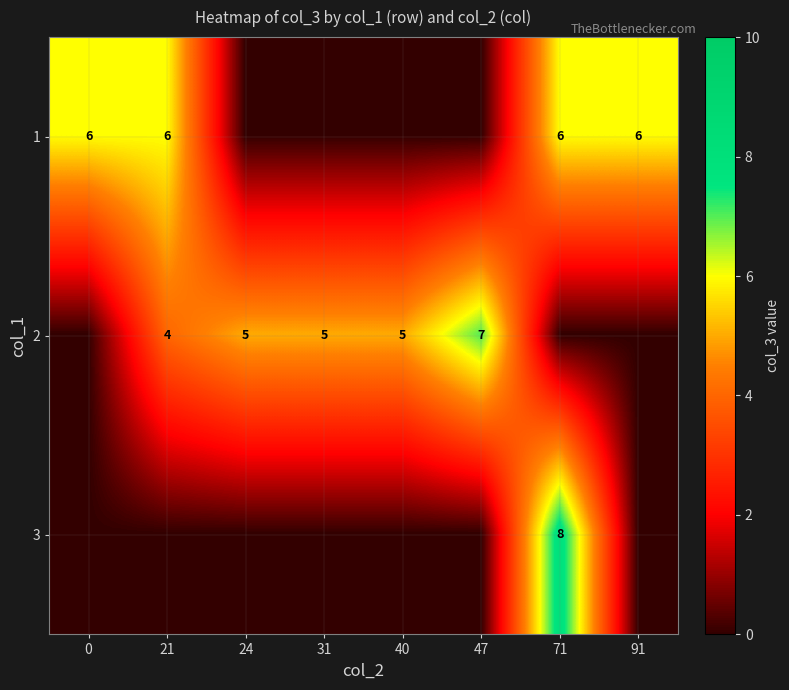

Is it true that 1 equals 8 at 71?

False